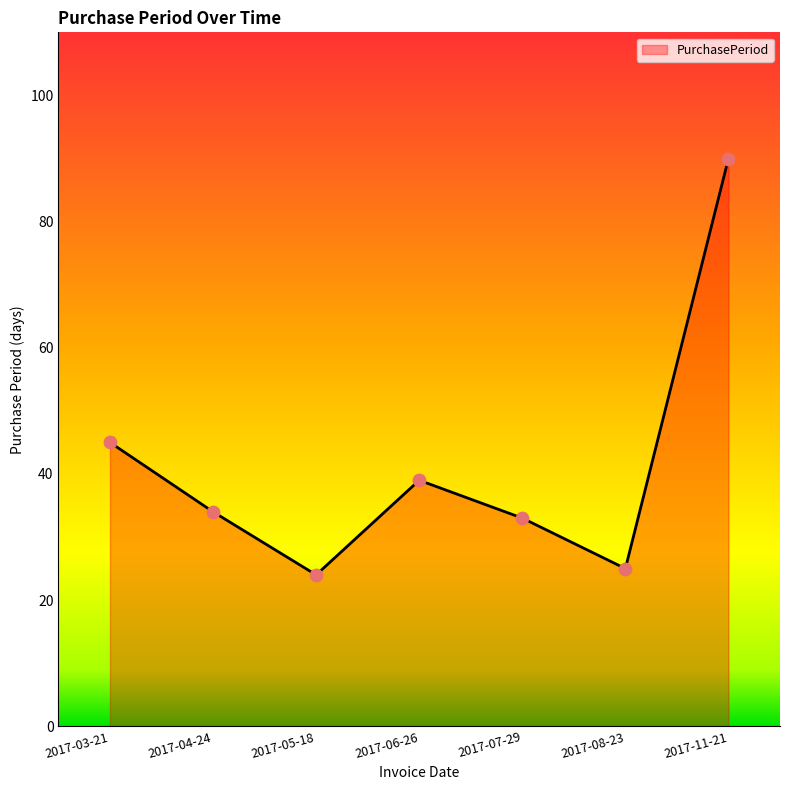

What is the change in value from 2017-03-21 to 2017-05-18?

-21